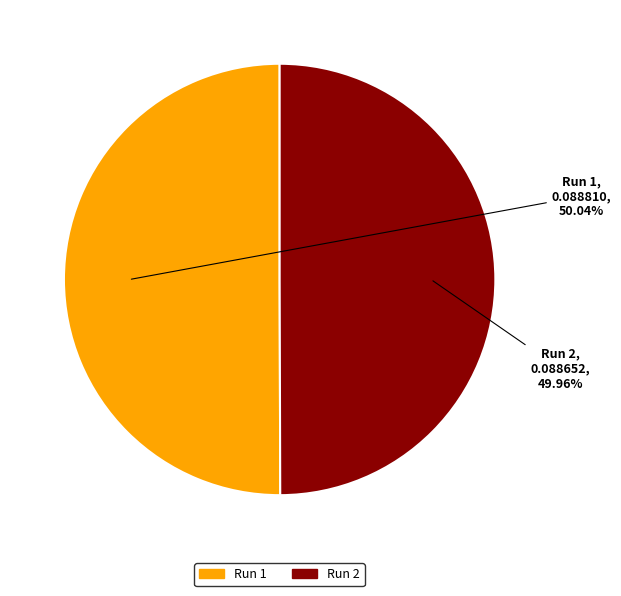

How many segments does this pie chart have?

2